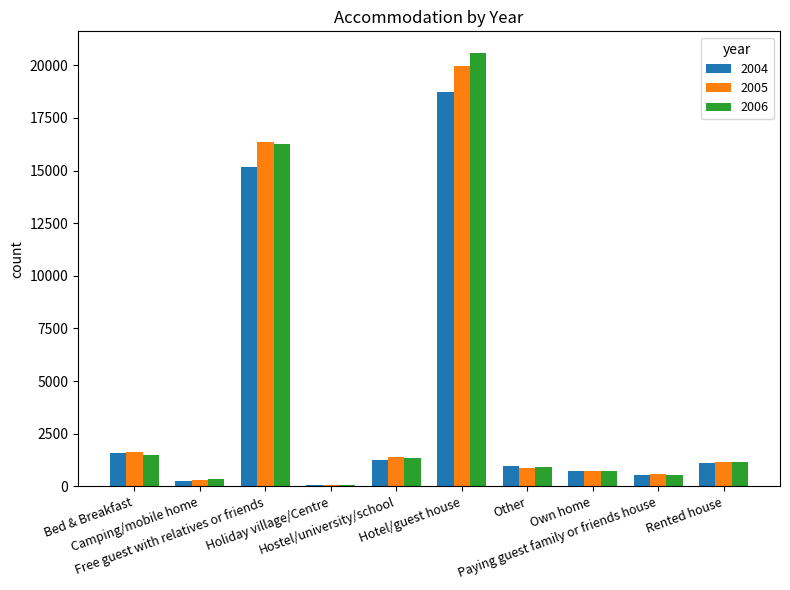

What is the maximum value for 2005?

19971